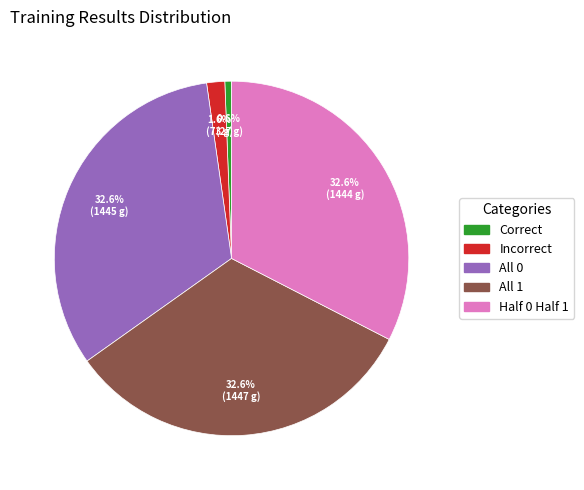

Is it true that All 1 is 33% of the pie?

True